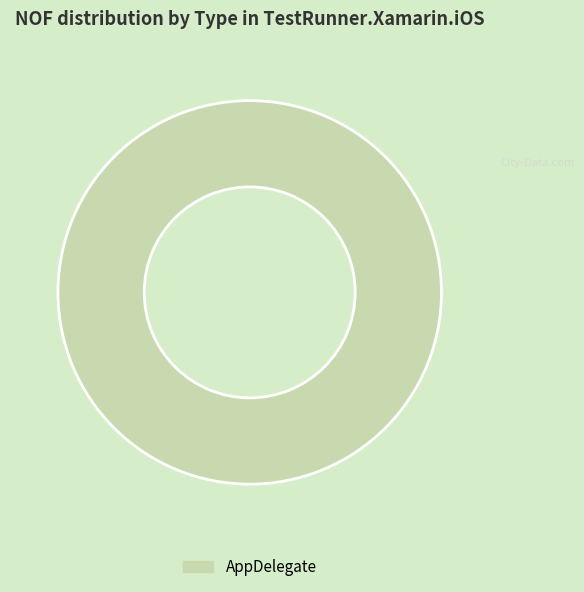

Is there any slice that represents more than half of the pie?

Yes